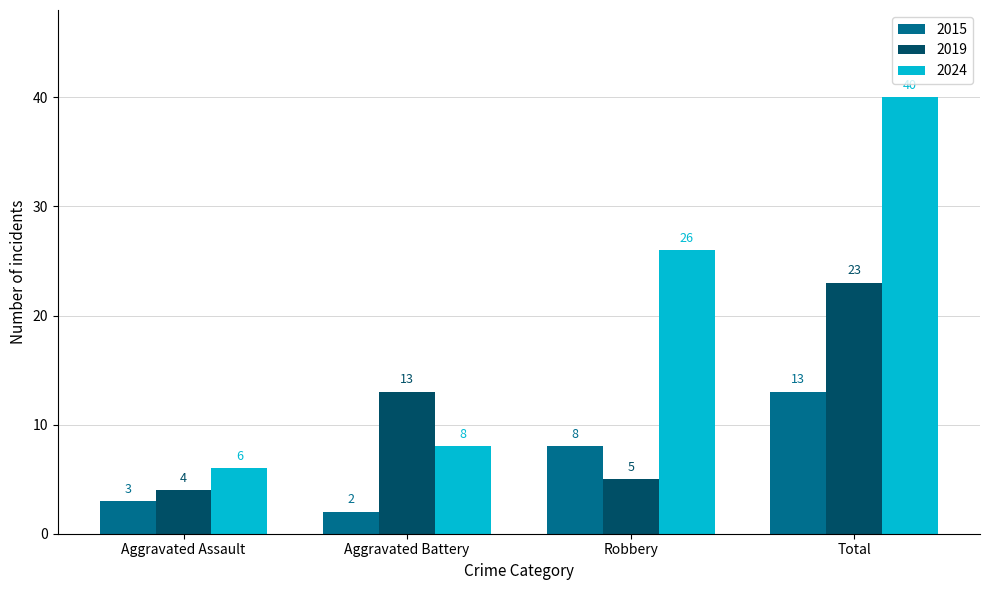

List the series in order of their peak value, highest first.

2024, 2019, 2015